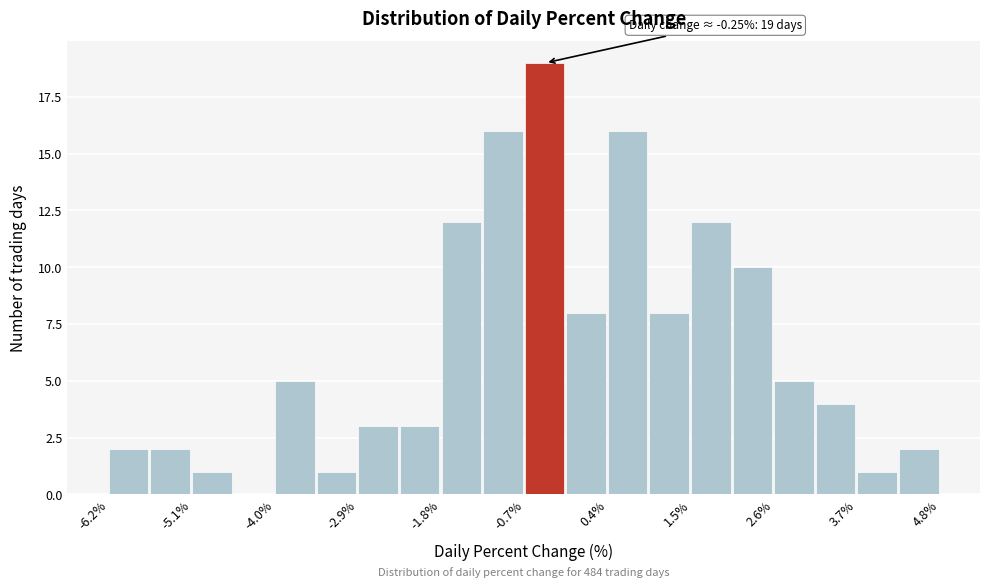

Around what value on the x-axis is the tallest bar? Give the approximate position of its centre, as read against the axis.

-0.4